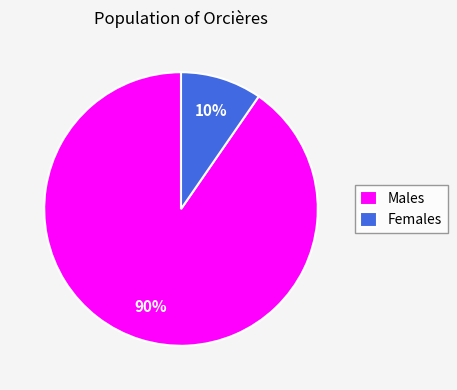

To the nearest percent, what is the combined percentage of Females and Males?

100%